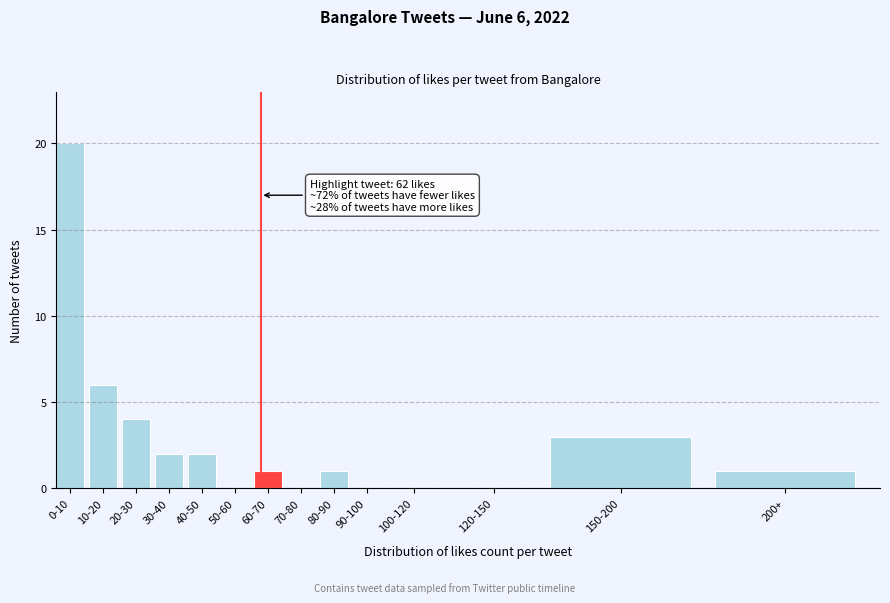

Reading left to right, what are all the values shown in this chart?

0-10=20	10-20=6	20-30=4	30-40=2	40-50=2	50-60=0	60-70=1	70-80=0	80-90=1	90-100=0	100-120=0	120-150=0	150-200=3	200+=1